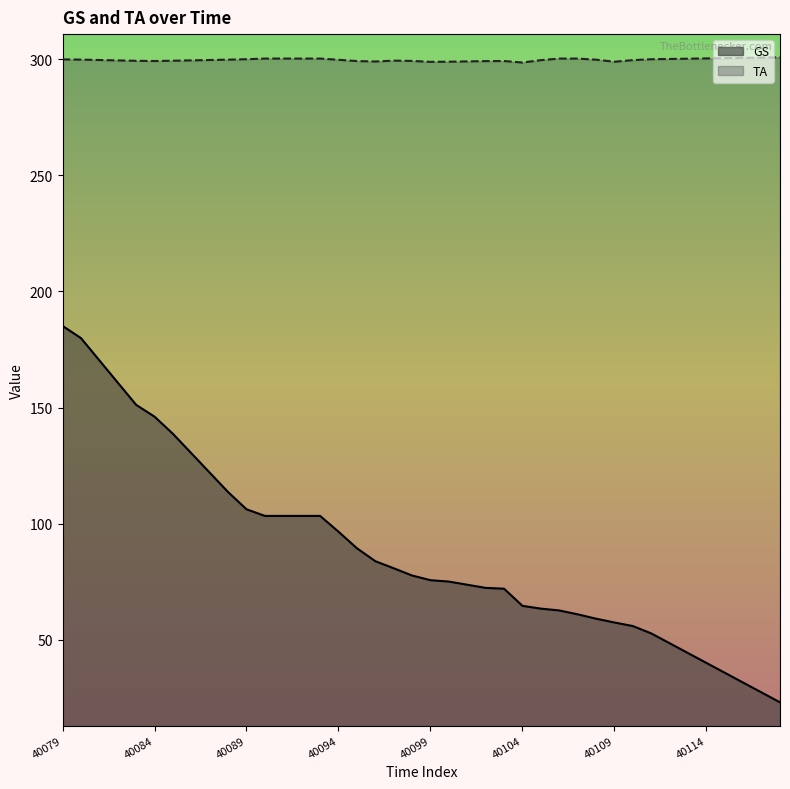

How many lines are shown in the chart?

2